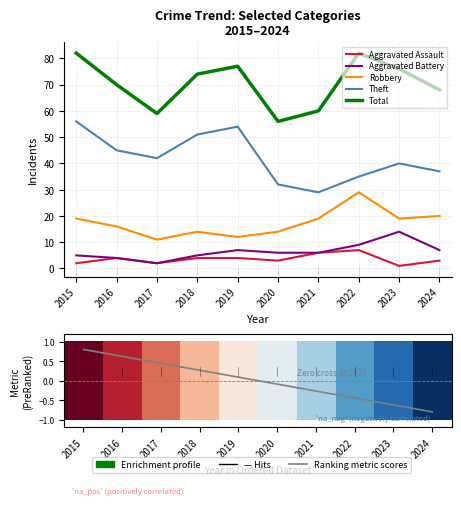

What is the difference between the maximum and minimum values in the Robbery series?

18